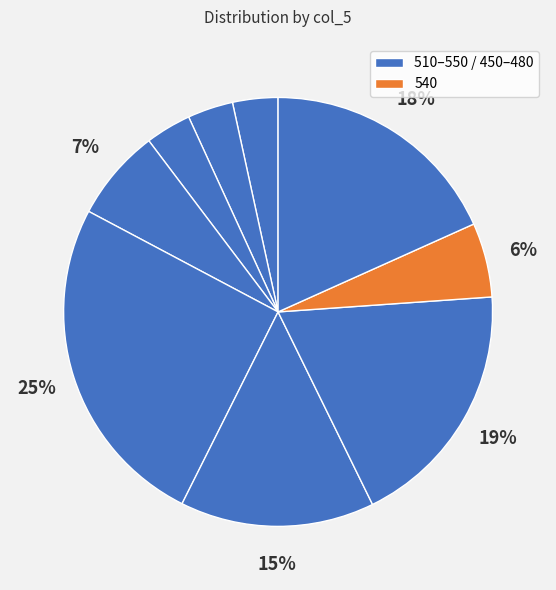

To the nearest percent, what is the average slice percentage?

11%